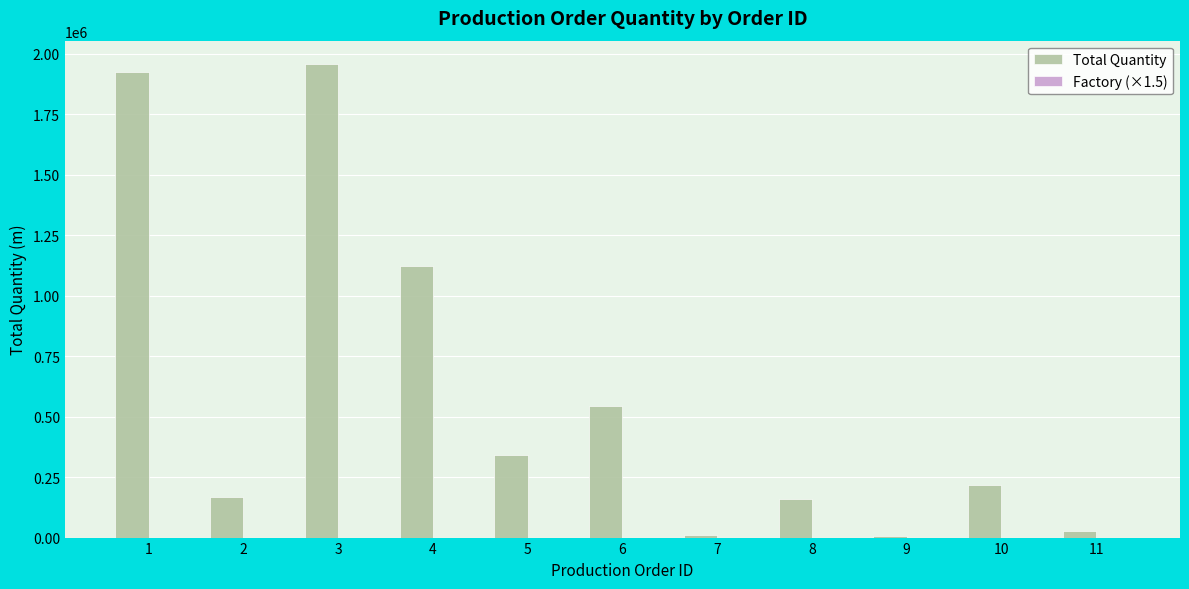

What is the sum of all Total Quantity values?

6480860.0